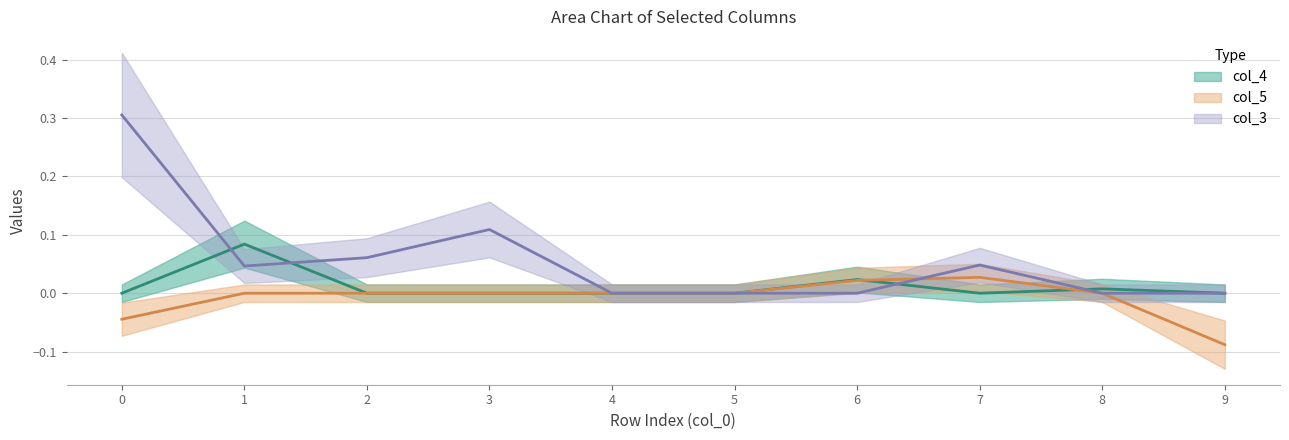

Which series has the largest range (max minus min)?

col_3